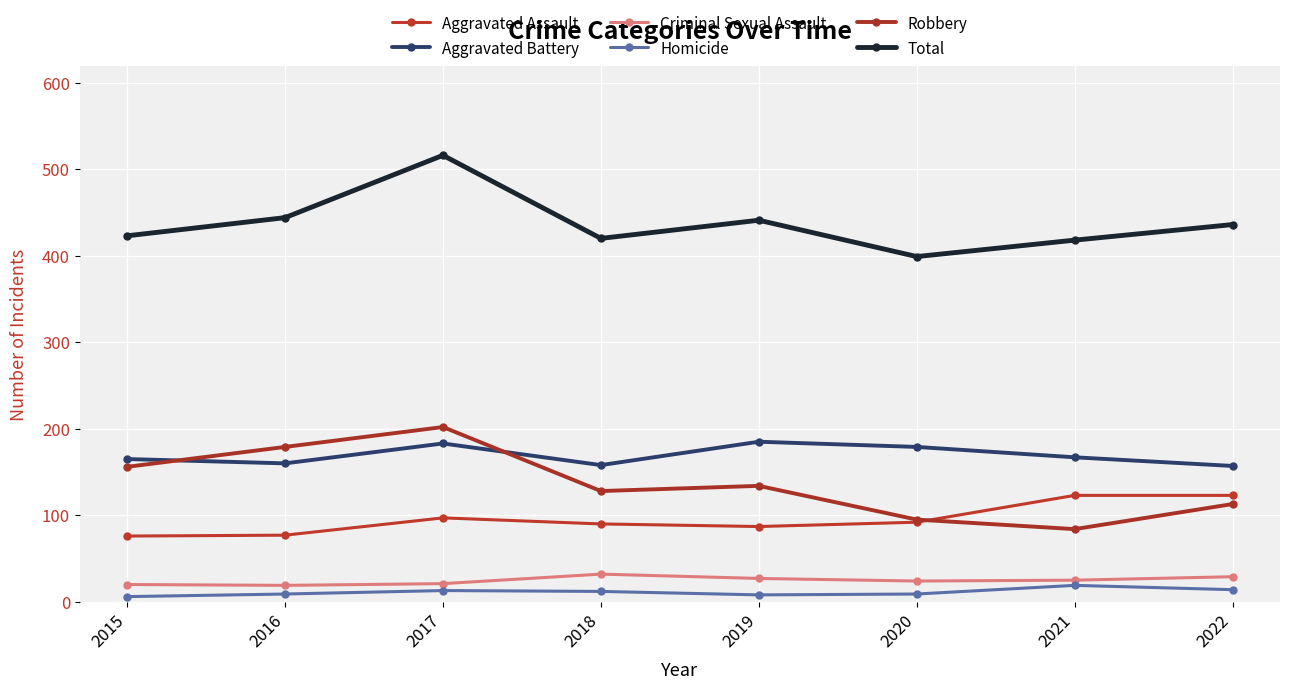

True or false: Aggravated Assault and Aggravated Battery intersect in this chart.

False